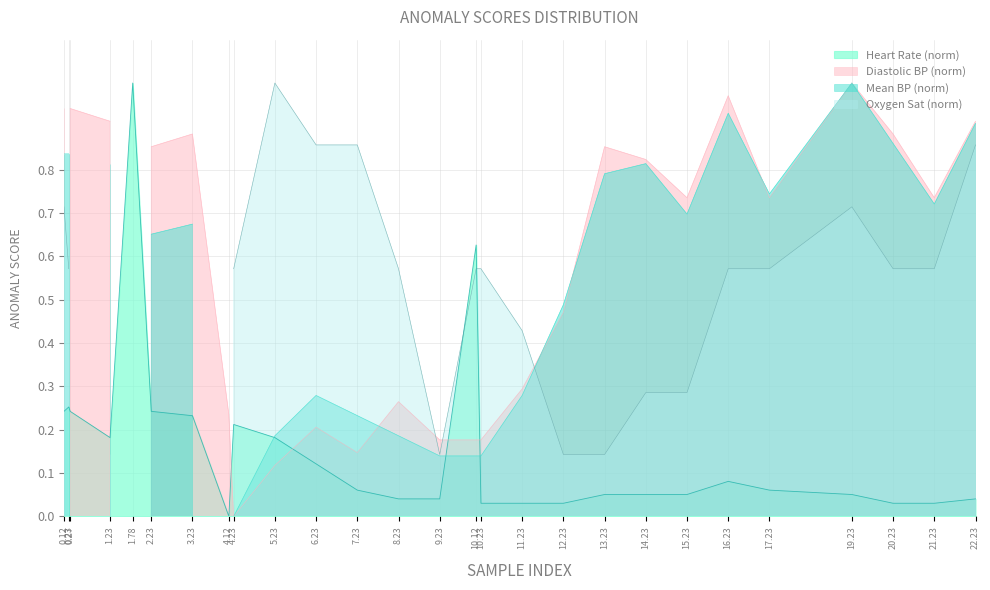

At which label does Heart Rate (norm) reach its minimum?

4.12